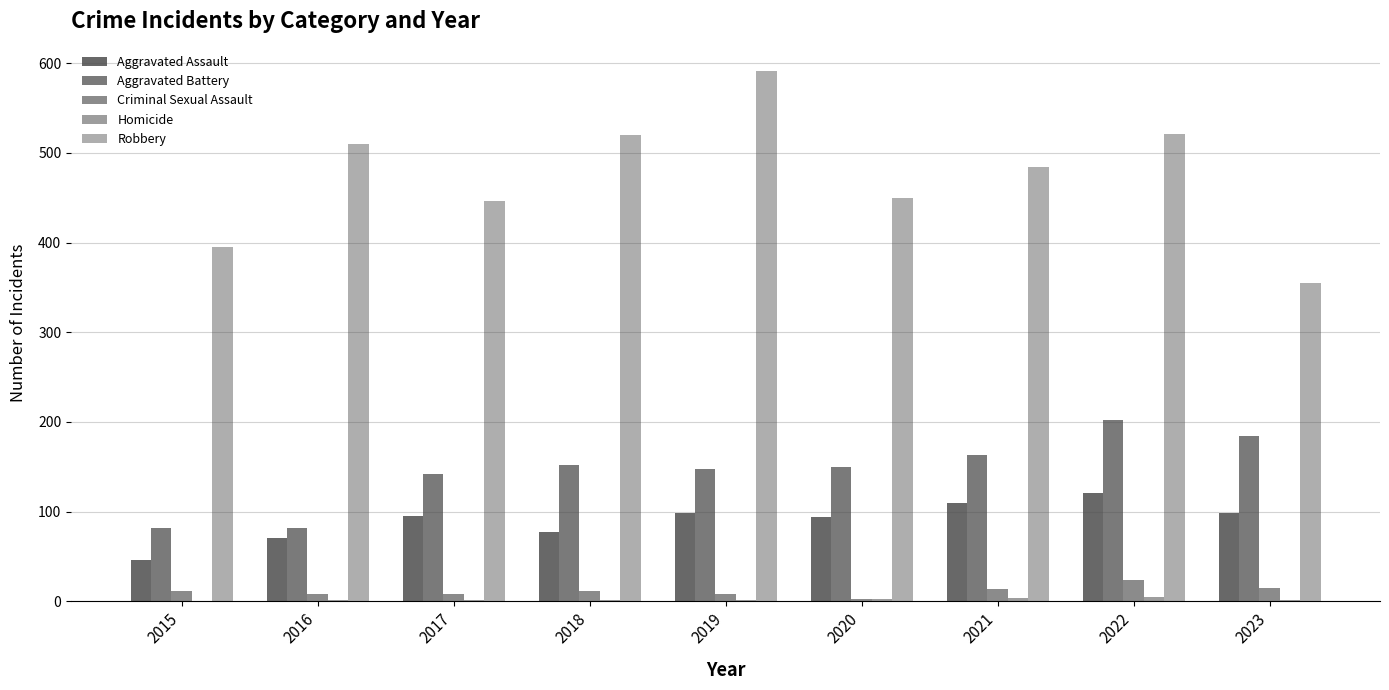

How many distinct data groups are displayed?

5